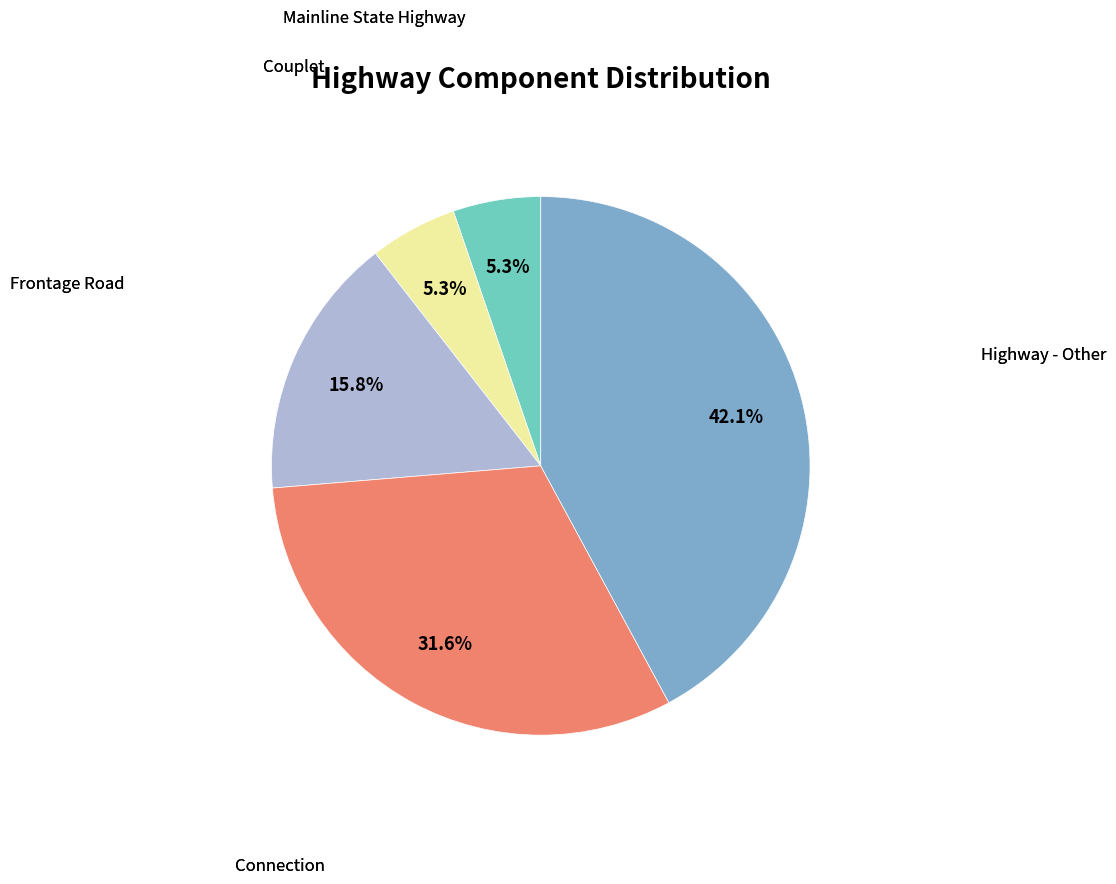

Does any single category account for the majority?

No